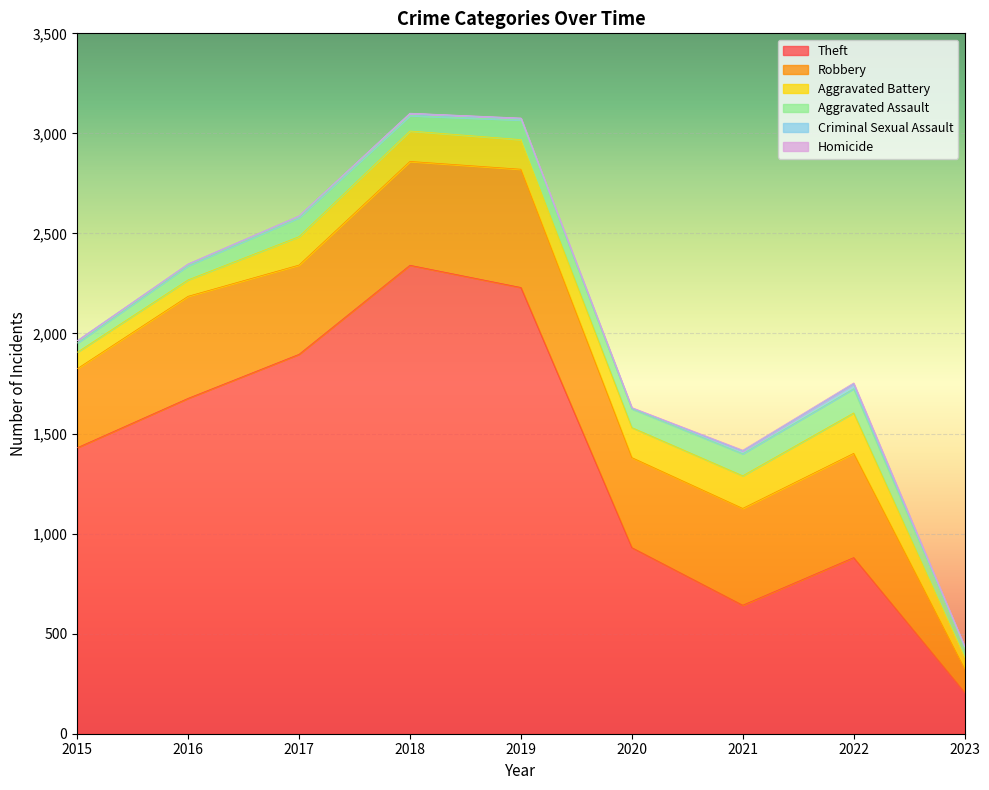

At which label is Criminal Sexual Assault closest to 13?

2015